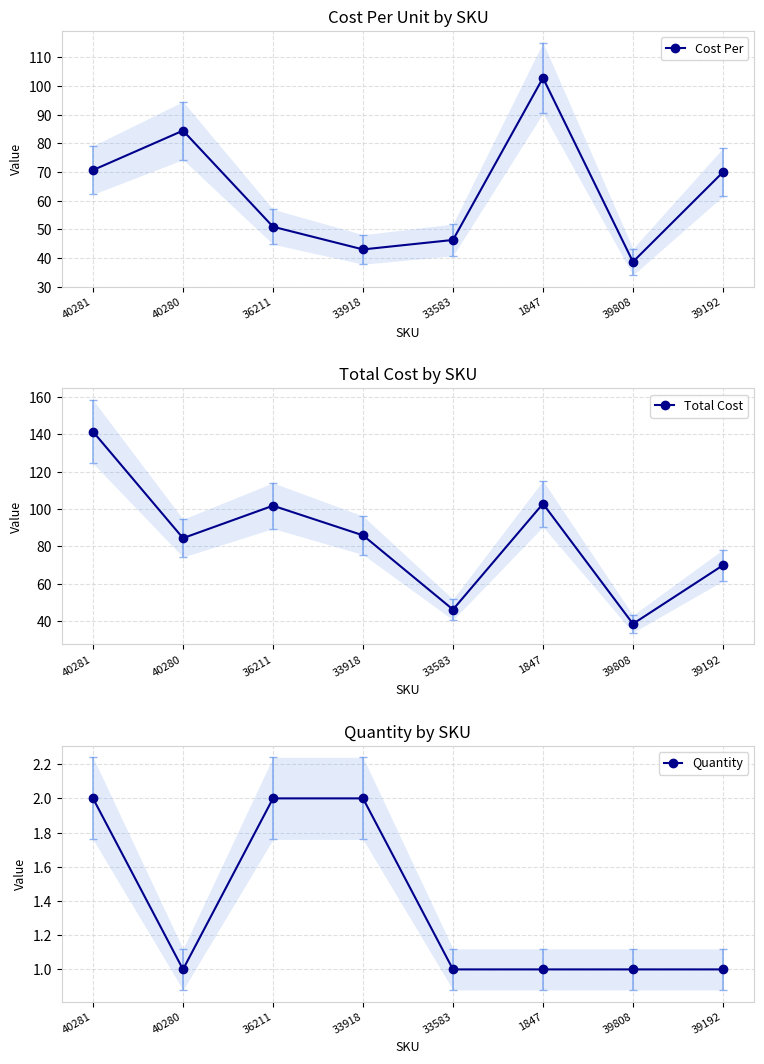

What is the spread (max minus min) of values at 39808?

37.6